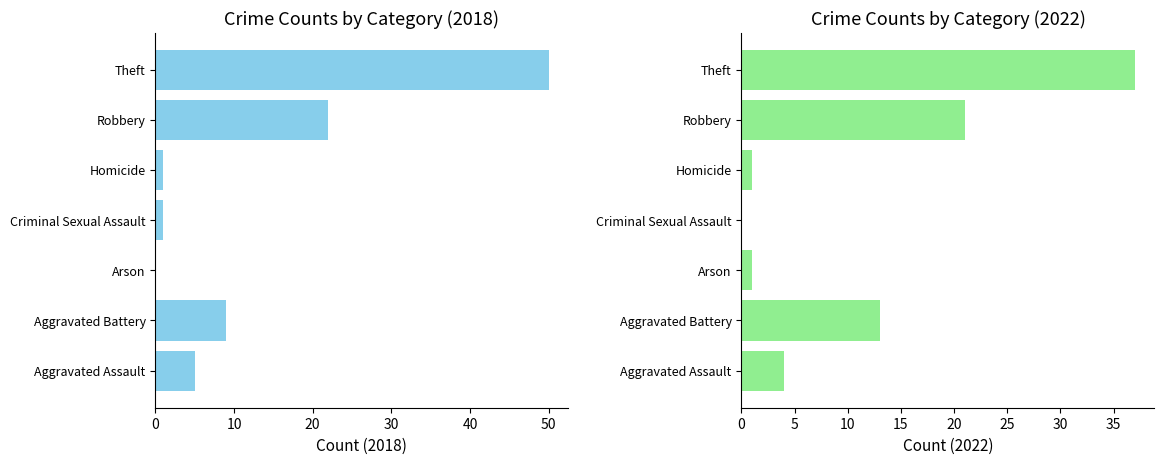

What is the spread (max minus min) of values at Criminal Sexual Assault?

1